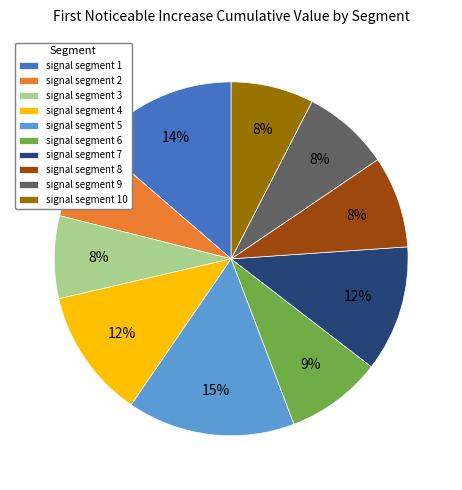

Is it true that signal segment 7 is 1% of the pie?

False